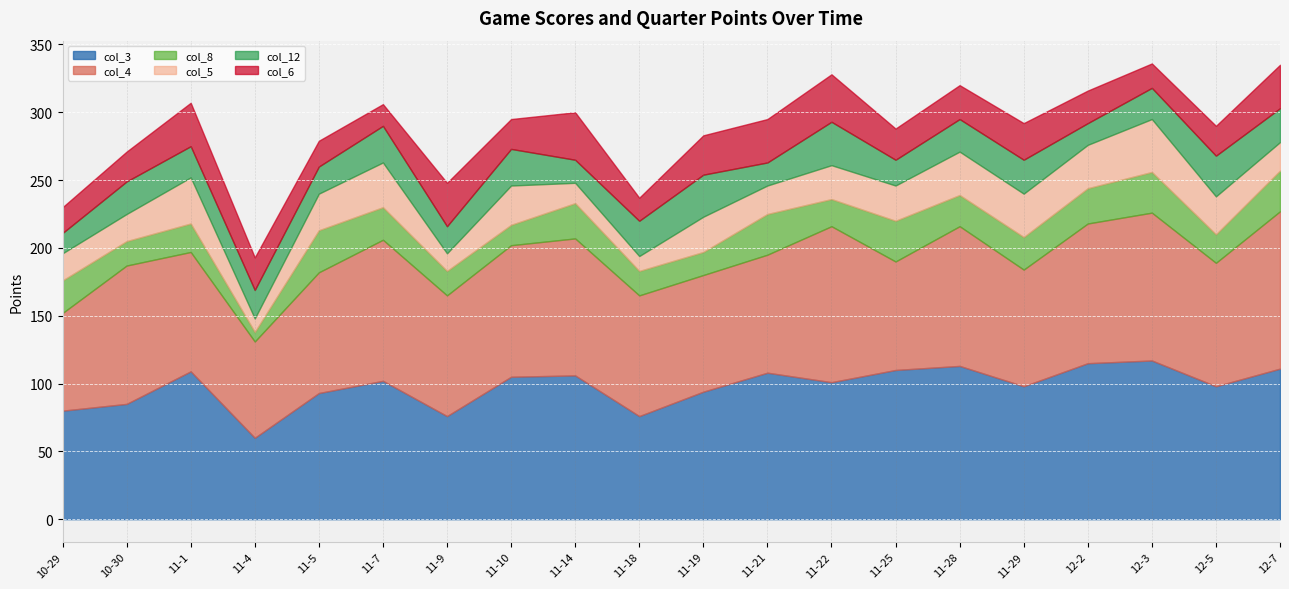

How many distinct data groups are displayed?

6